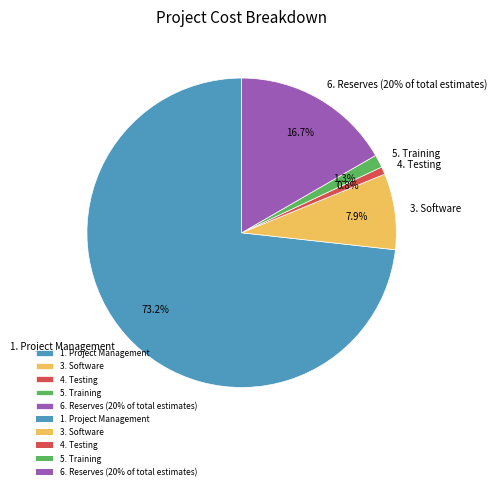

Which category has the smallest portion of the pie?

4. Testing